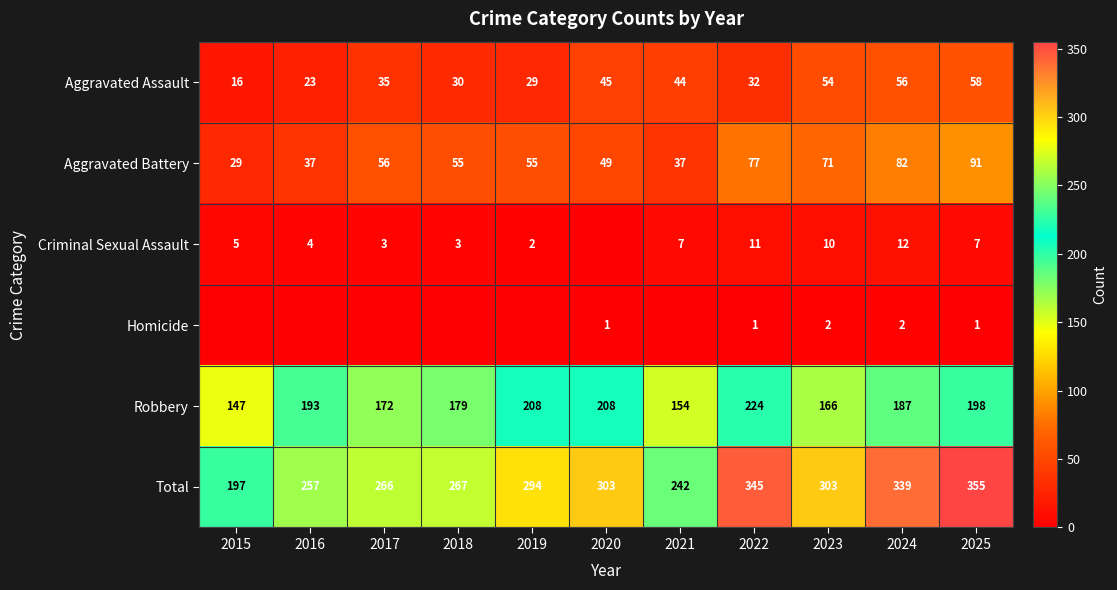

True or false: Criminal Sexual Assault has a value of 2 at 2017.

False